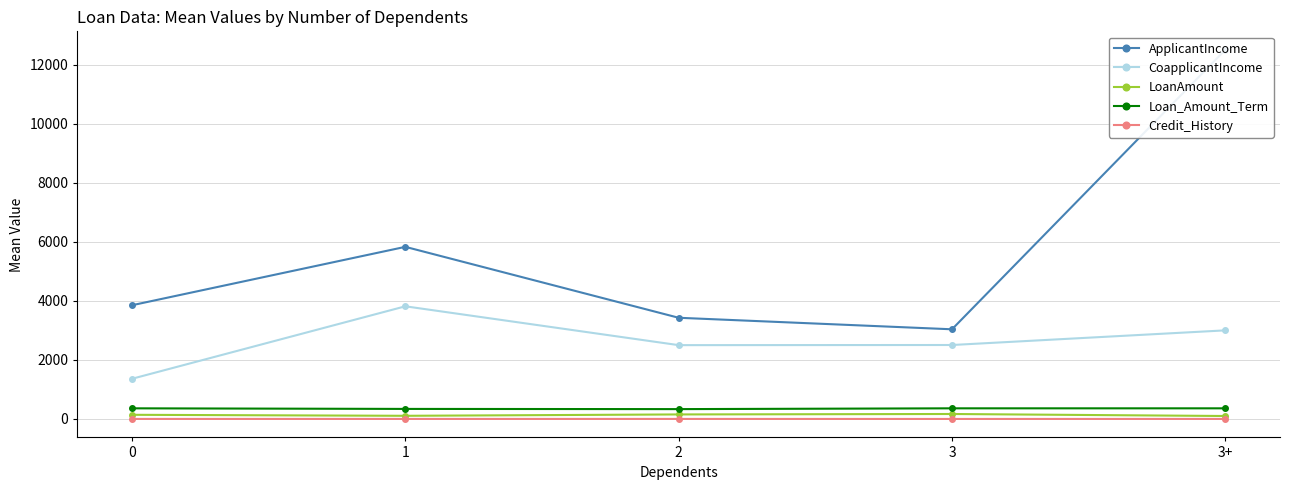

What is the average value of the ApplicantIncome series?

5728.1